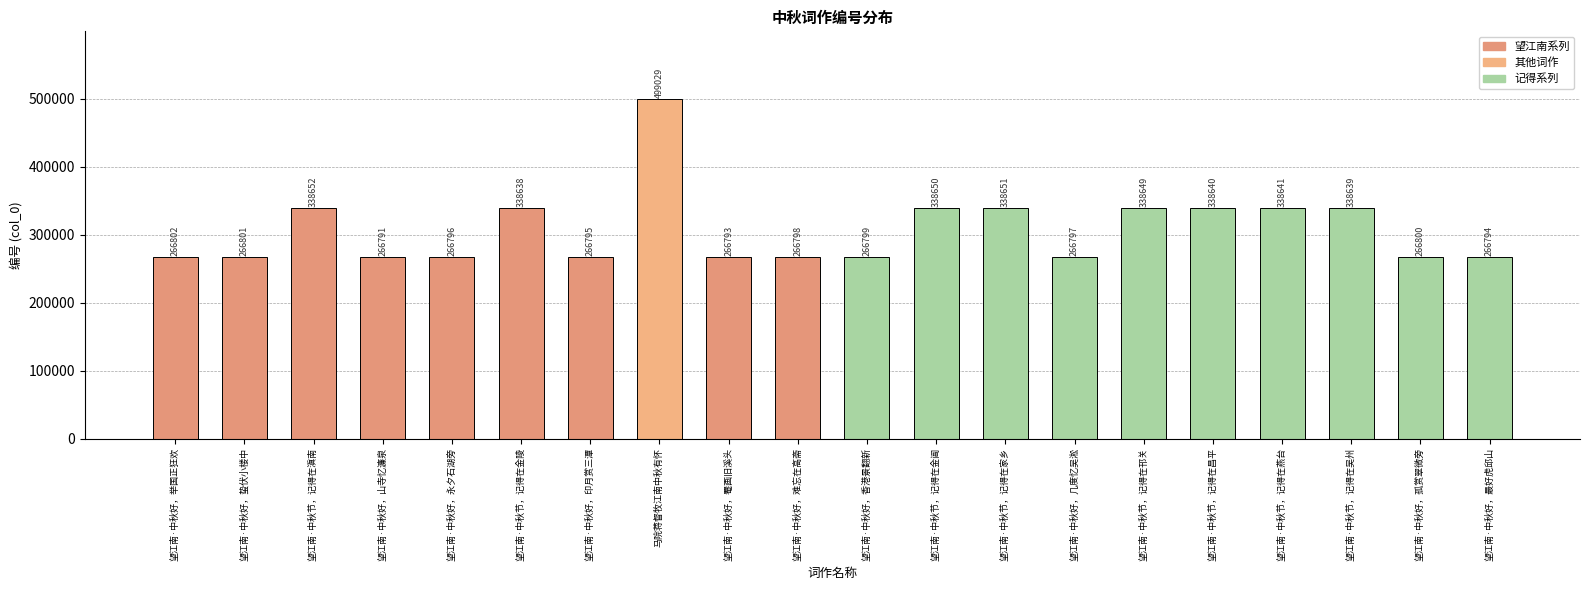

The chart shows a value of 338650 at 望江南·中秋节，记得在金阊. True or false?

True